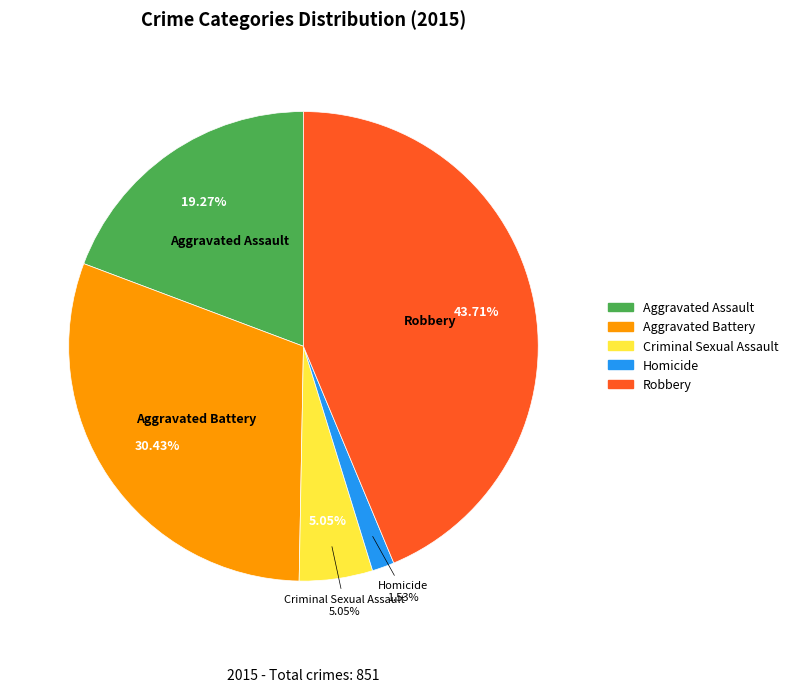

To the nearest percent, what is the difference between the Aggravated Battery and Robbery slice percentages?

13%